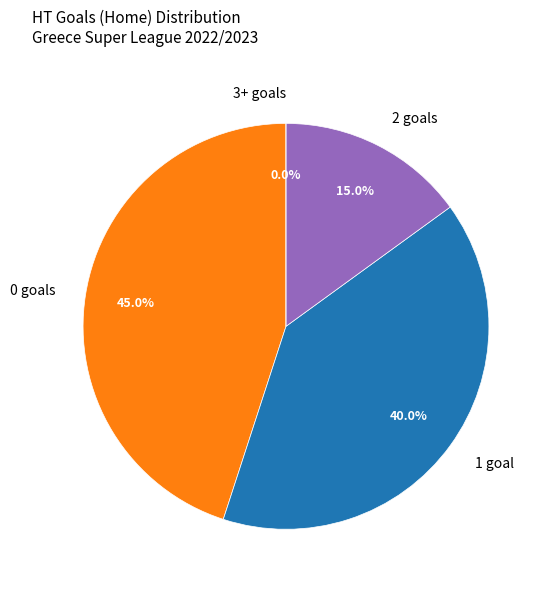

The 1 slice represents 55% of the pie. True or false?

False